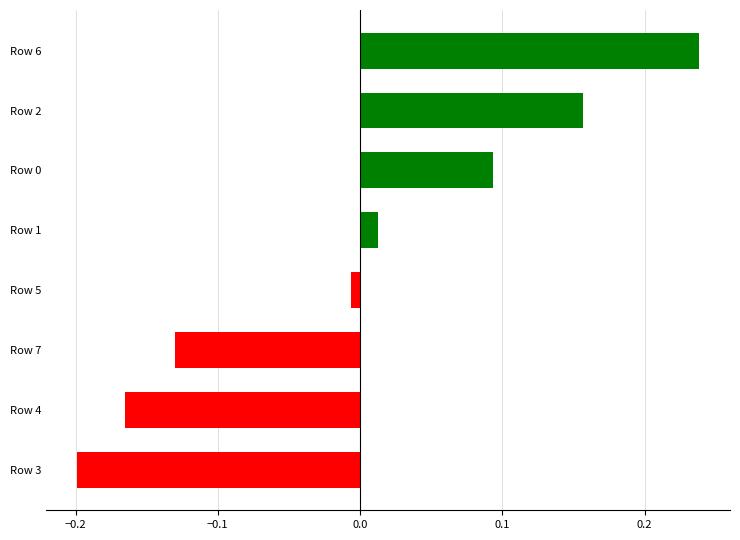

How many data points are less than 0?

4